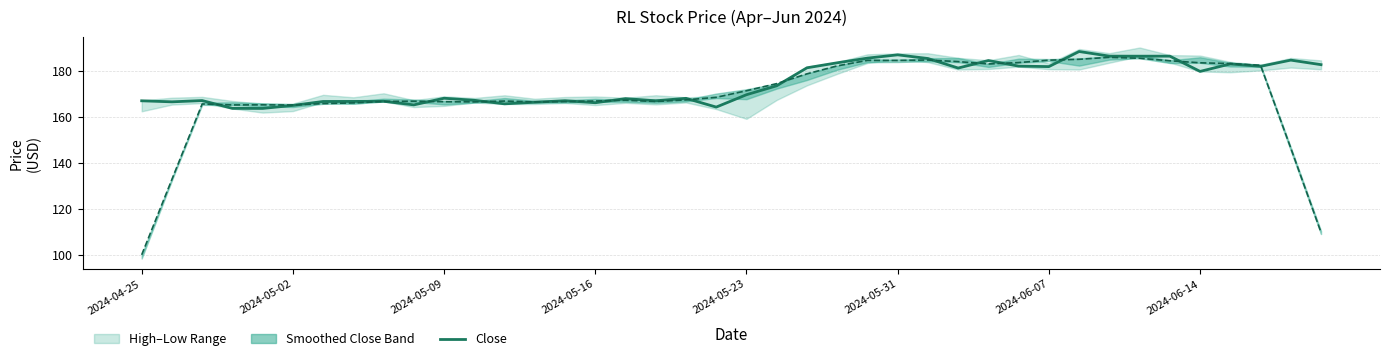

How many points are higher than both their immediate neighbors (excluding endpoints)?

12